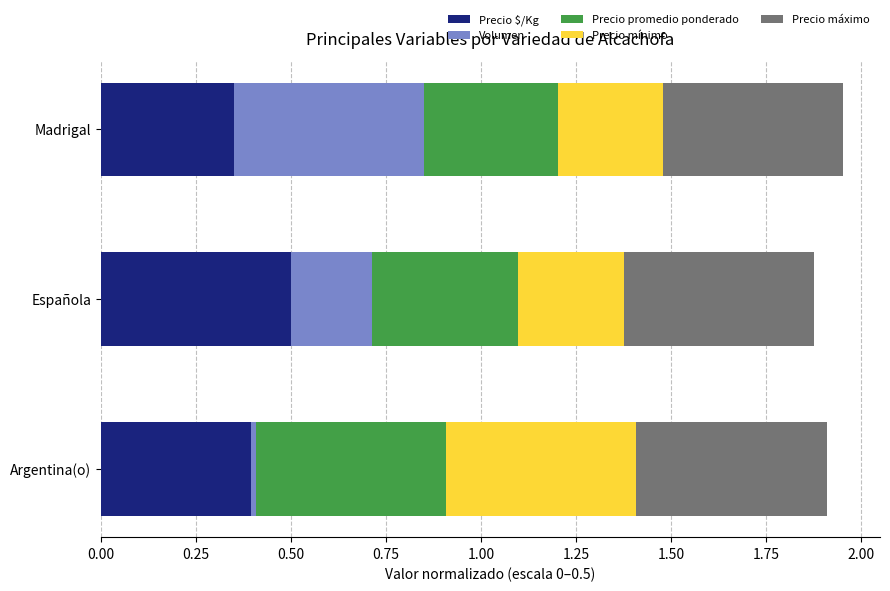

How many distinct data groups are displayed?

5